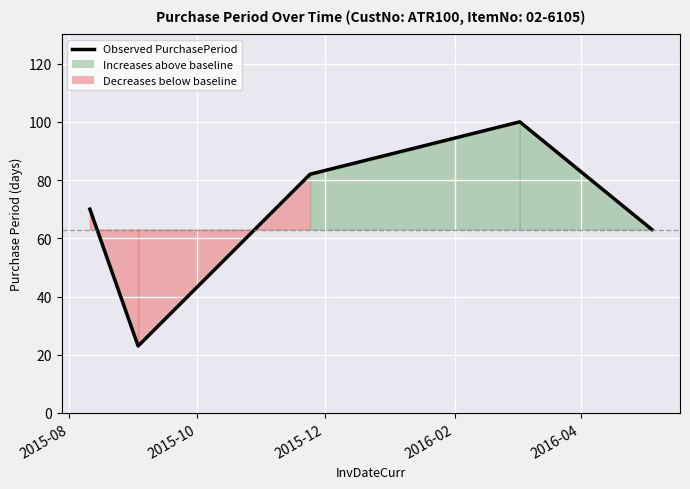

What is the average value?

68